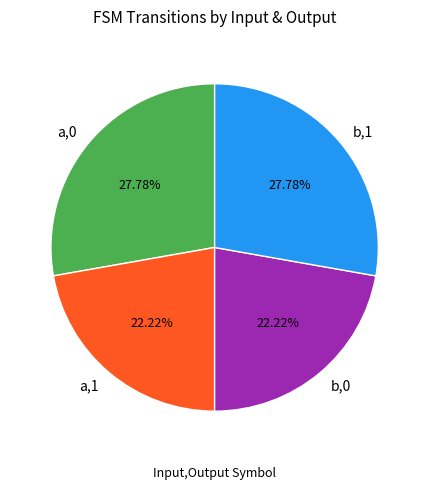

What is the ratio of the value at a,0 to the value at a,1?

1.3